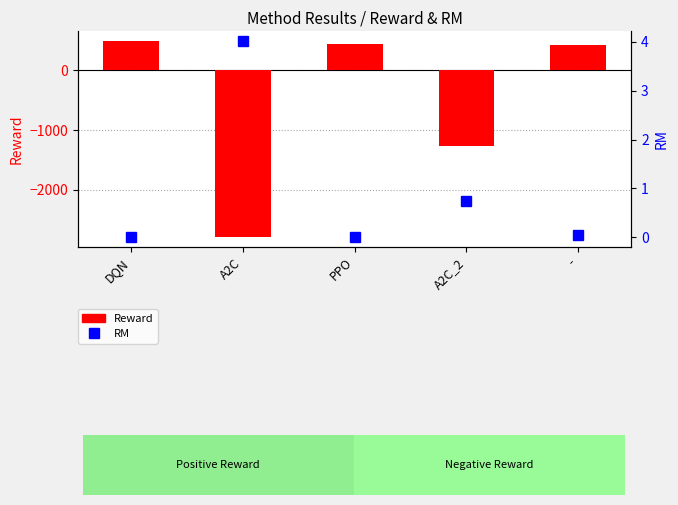

Which series has the largest total across all categories?

RM